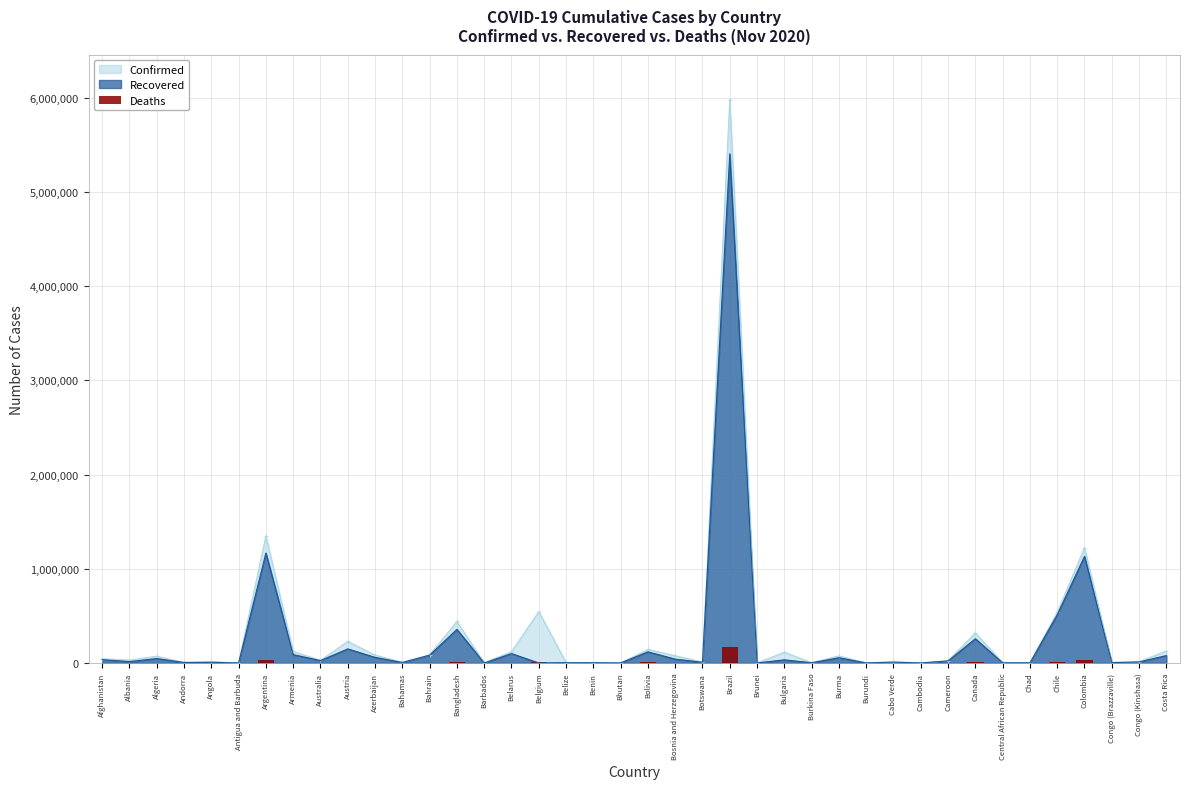

True or false: the data shows 53360 at Colombia.

False